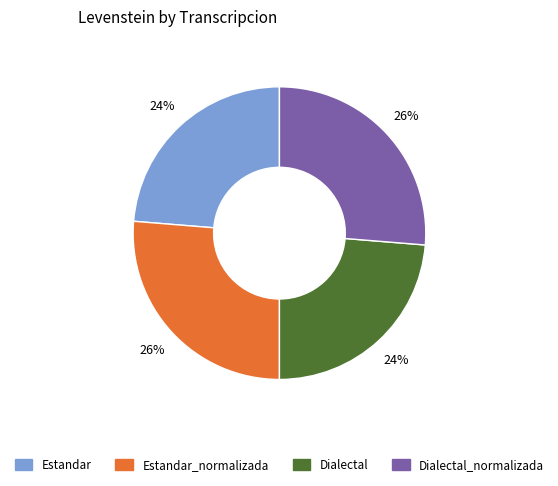

Does any single category account for the majority?

No